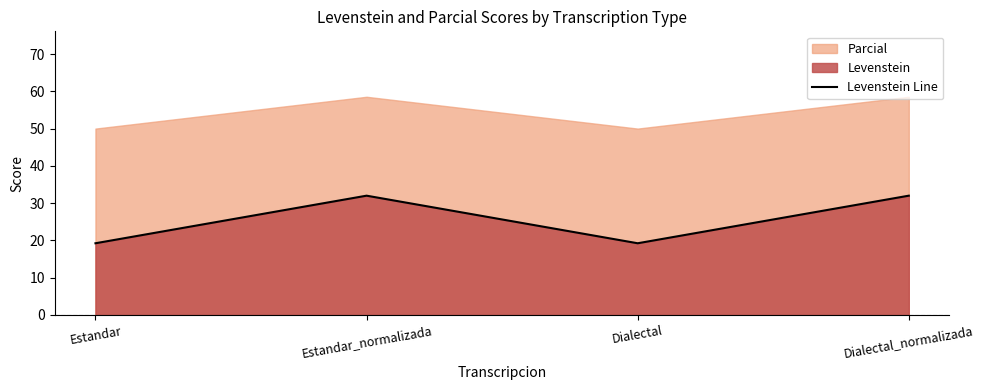

What is the label of the 4th point from the right?

Estandar